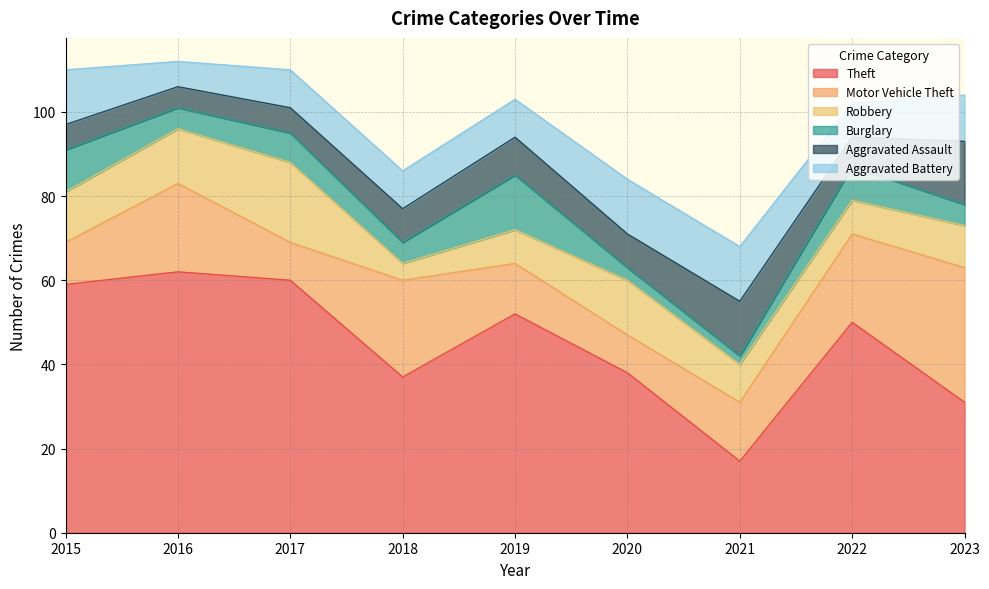

How many lines are shown in the chart?

6